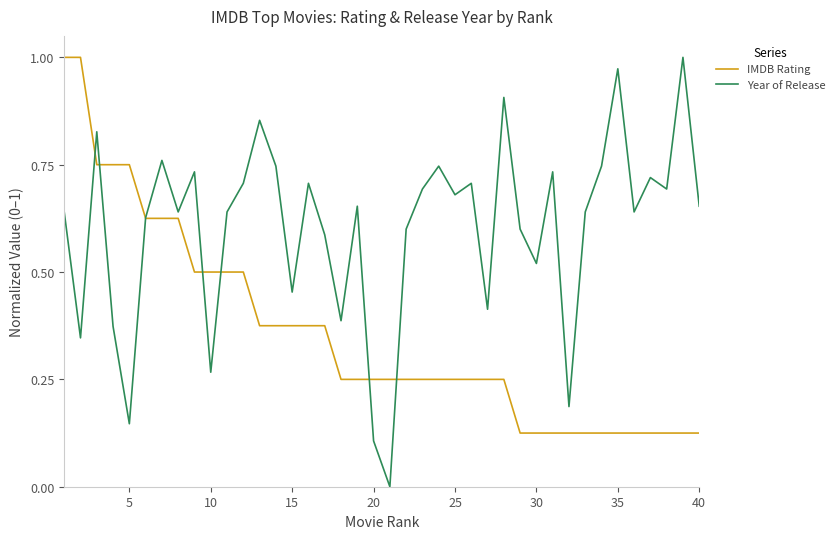

Which series has the largest range (max minus min)?

Year of Release